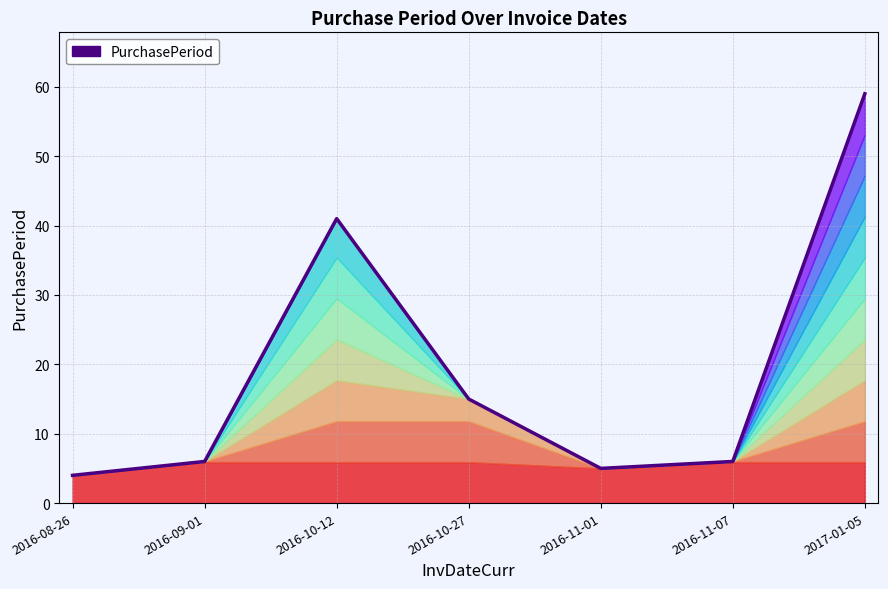

At which category does the chart reach its peak across all series?

2017-01-05